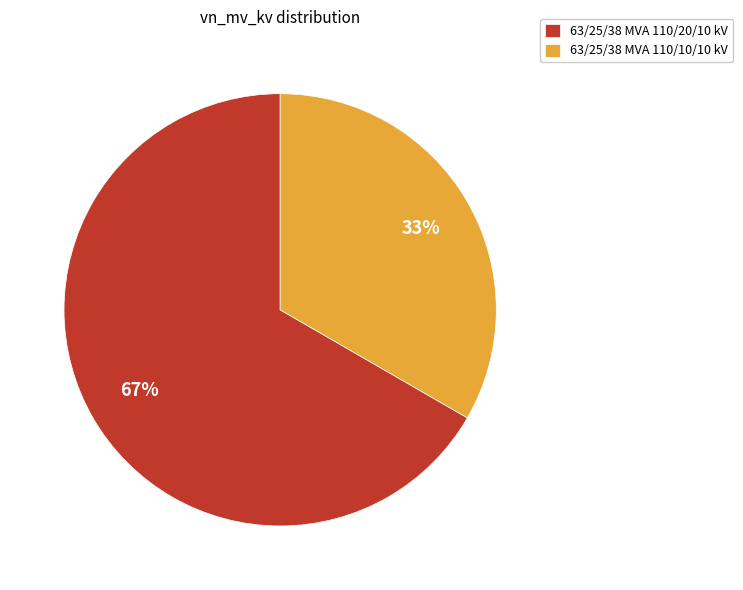

How many segments does this pie chart have?

2